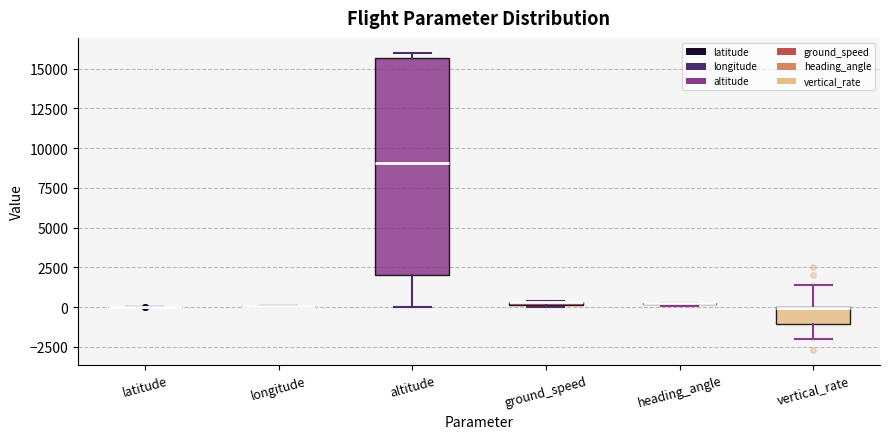

Where does the lower whisker of the box for altitude end on the y-axis? The values are not printed on the chart, so give them approximately, as read against the axis.

0